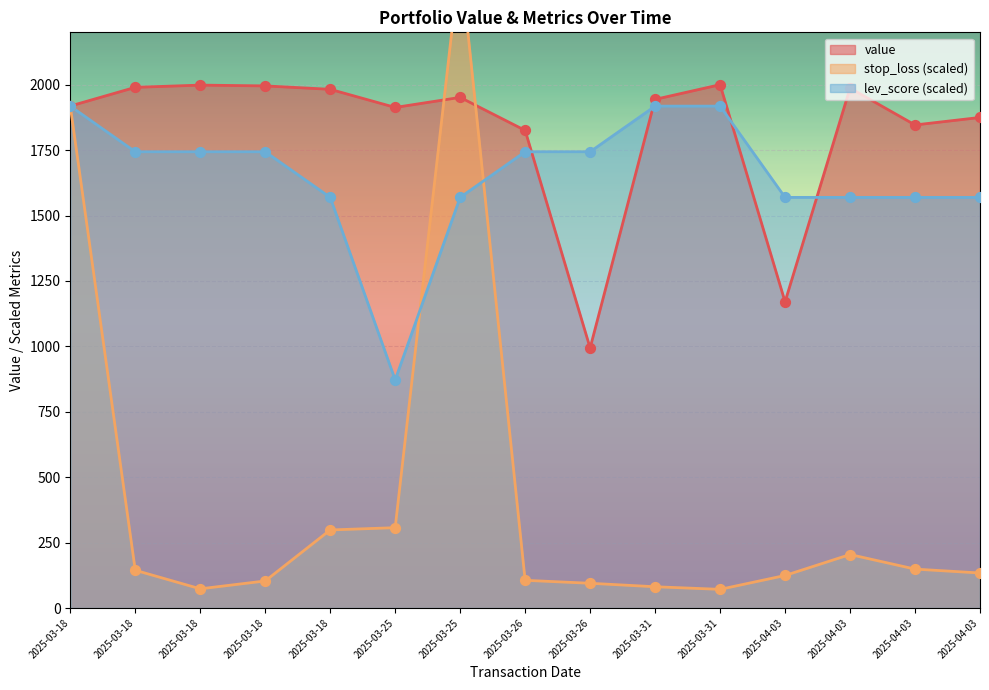

At how many categories does at least one series exceed 2036?

1